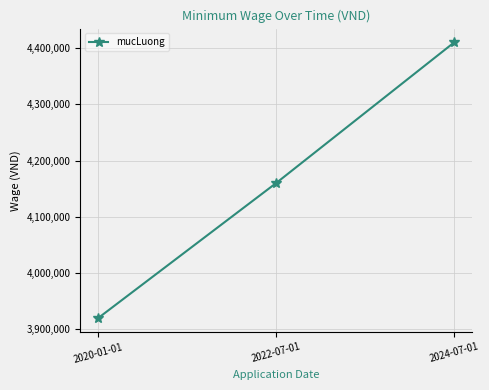

The chart shows a value of 6175820 at 2022-07-01. True or false?

False